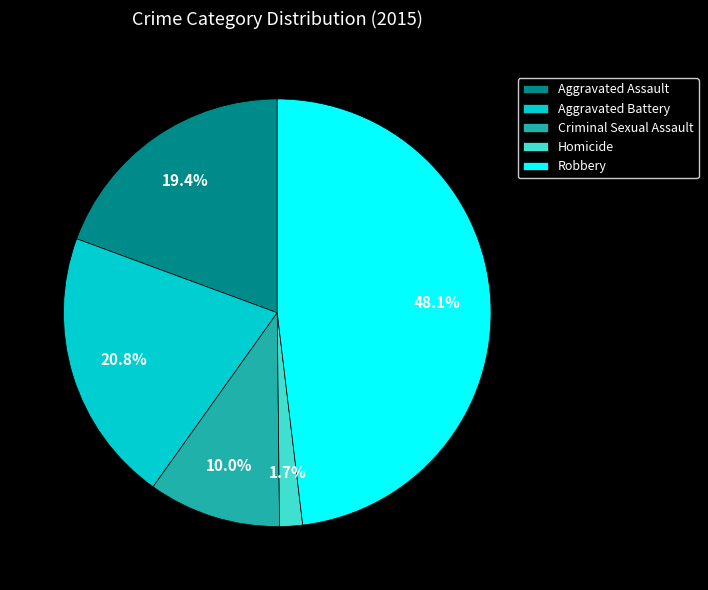

Does Aggravated Assault represent more than half of the total?

No